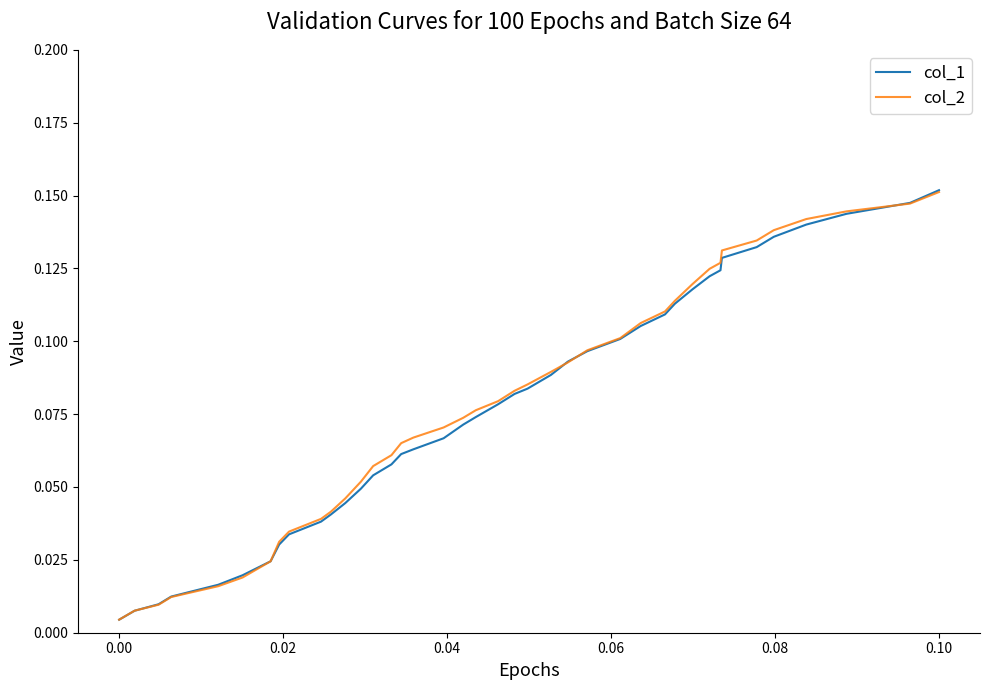

How many lines are shown in the chart?

2